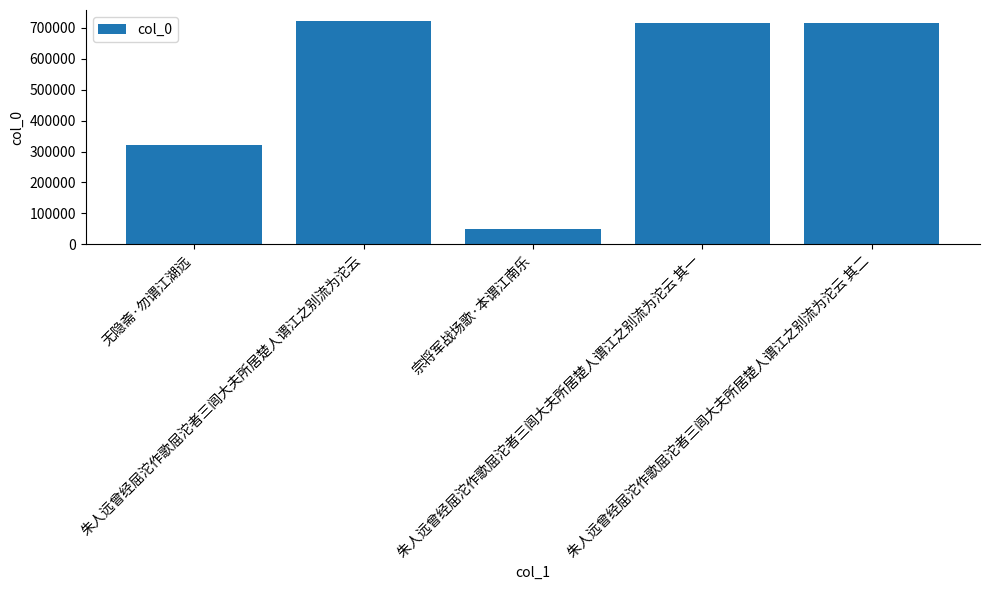

Does the chart contain stacked bars?

No